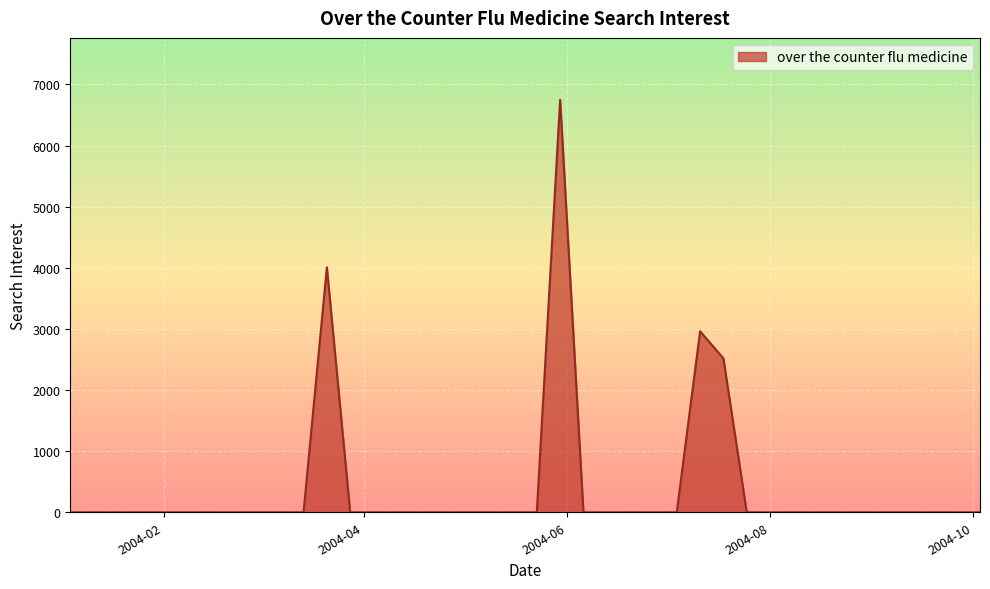

What is the maximum value shown in the chart?

6749.8